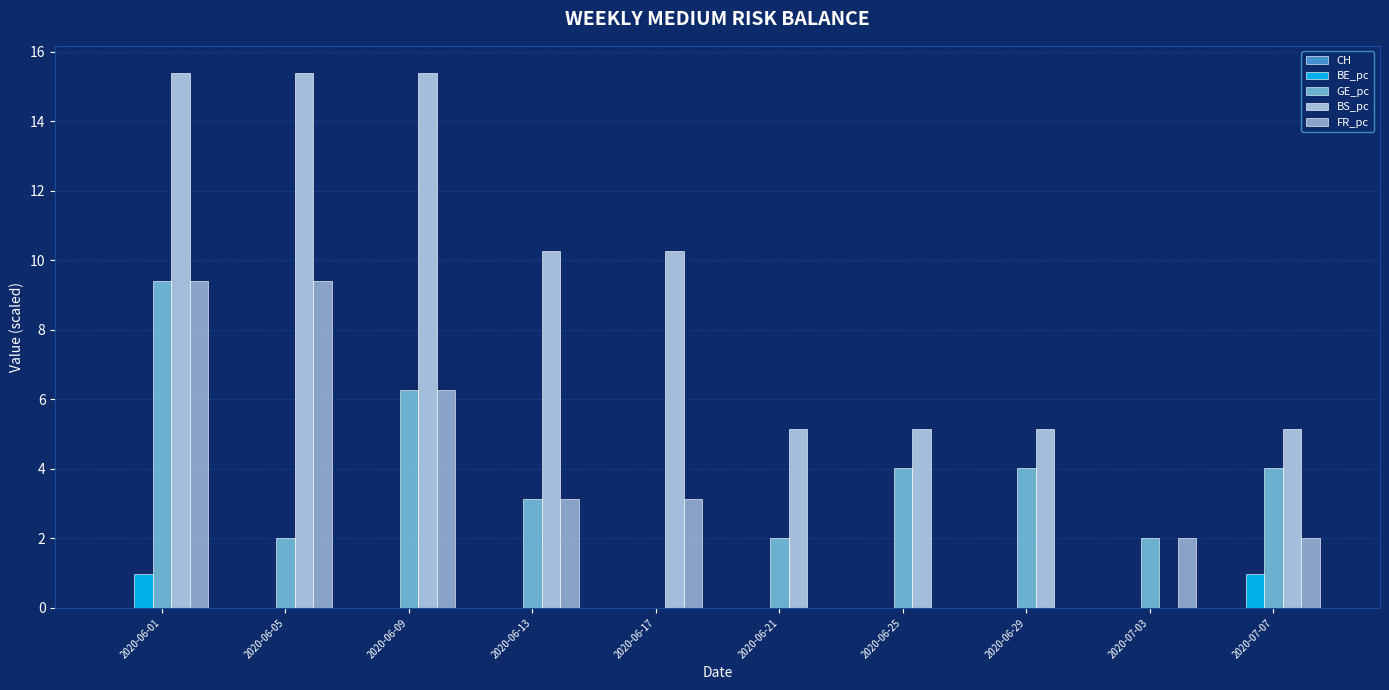

Is it true that FR_pc equals 0.0 at 2020-06-25?

True